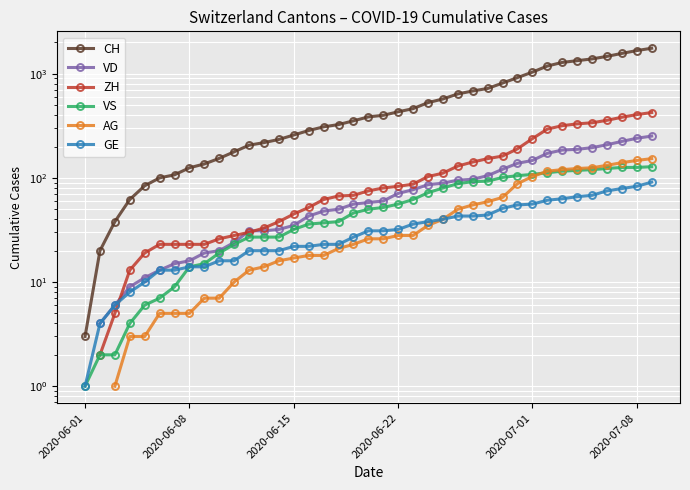

True or false: CH and ZH cross at least once.

False